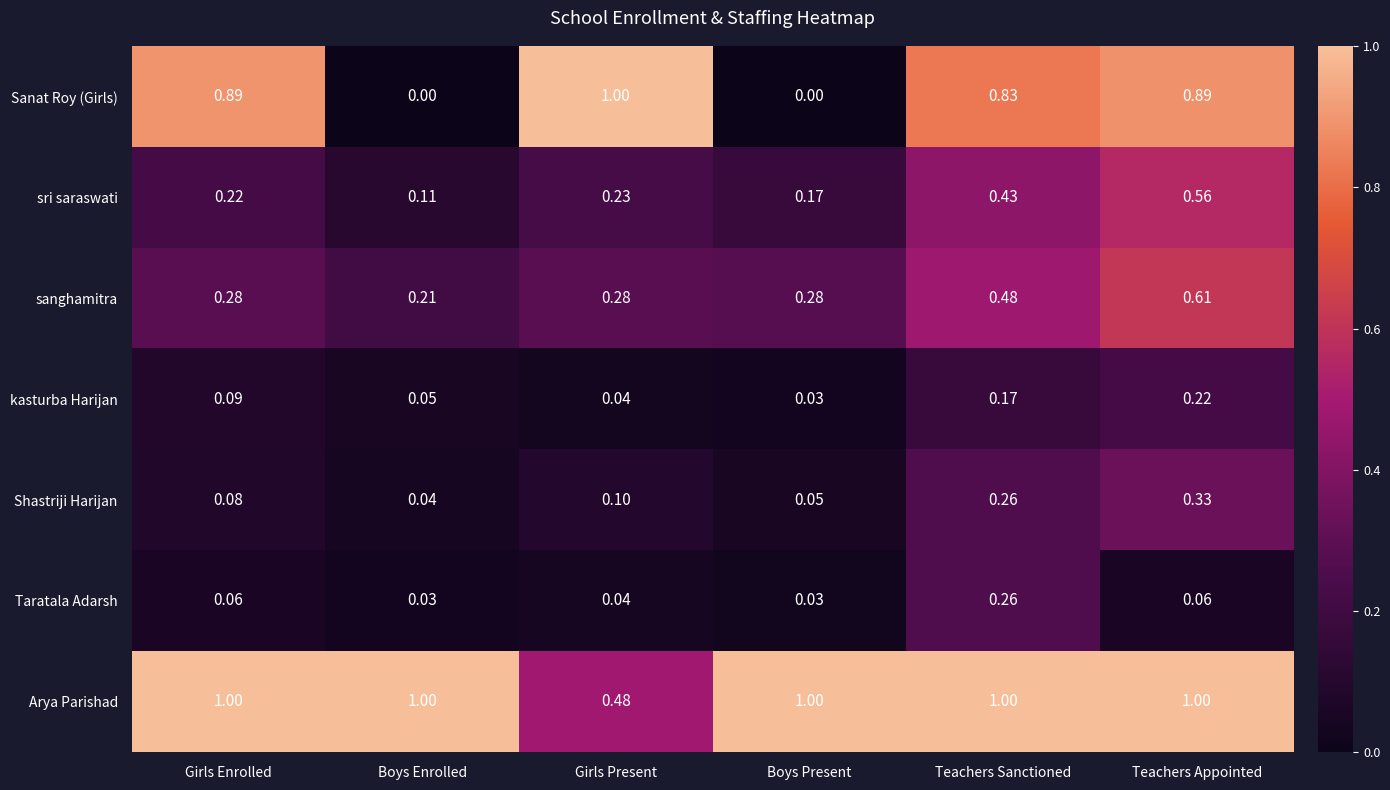

Which series has the largest total across all categories?

Arya Parishad